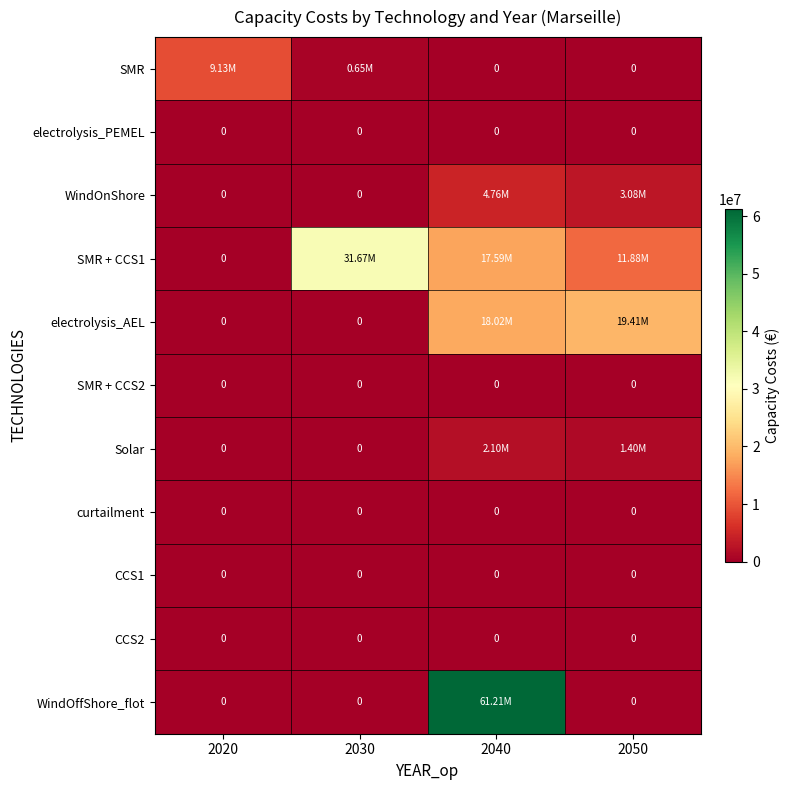

Between 2020 and 2030, which series saw the biggest shift?

SMR + CCS1